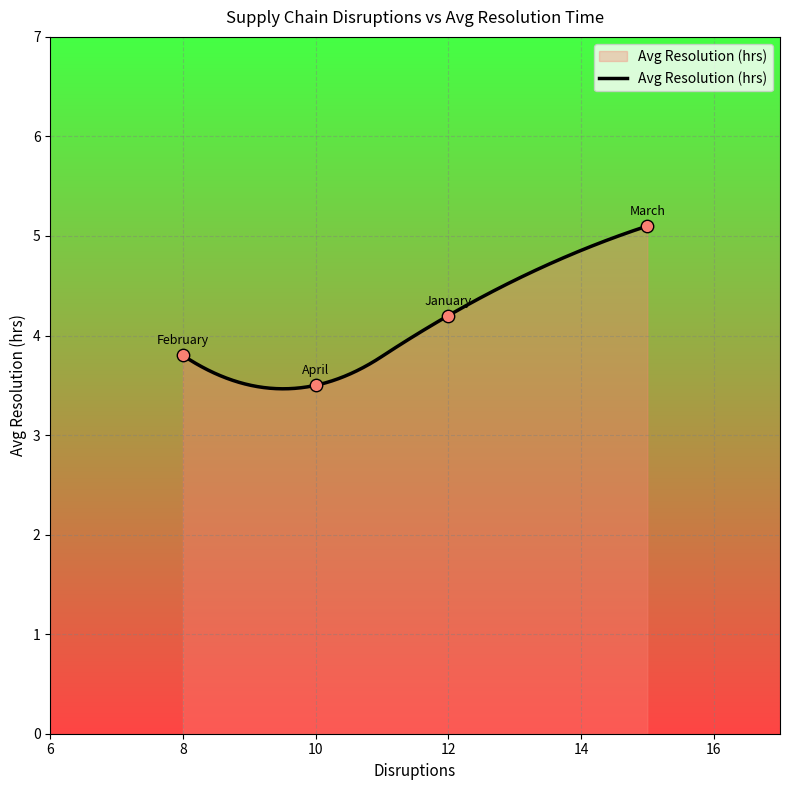

What is the ratio of the value at January to the value at April?

1.2